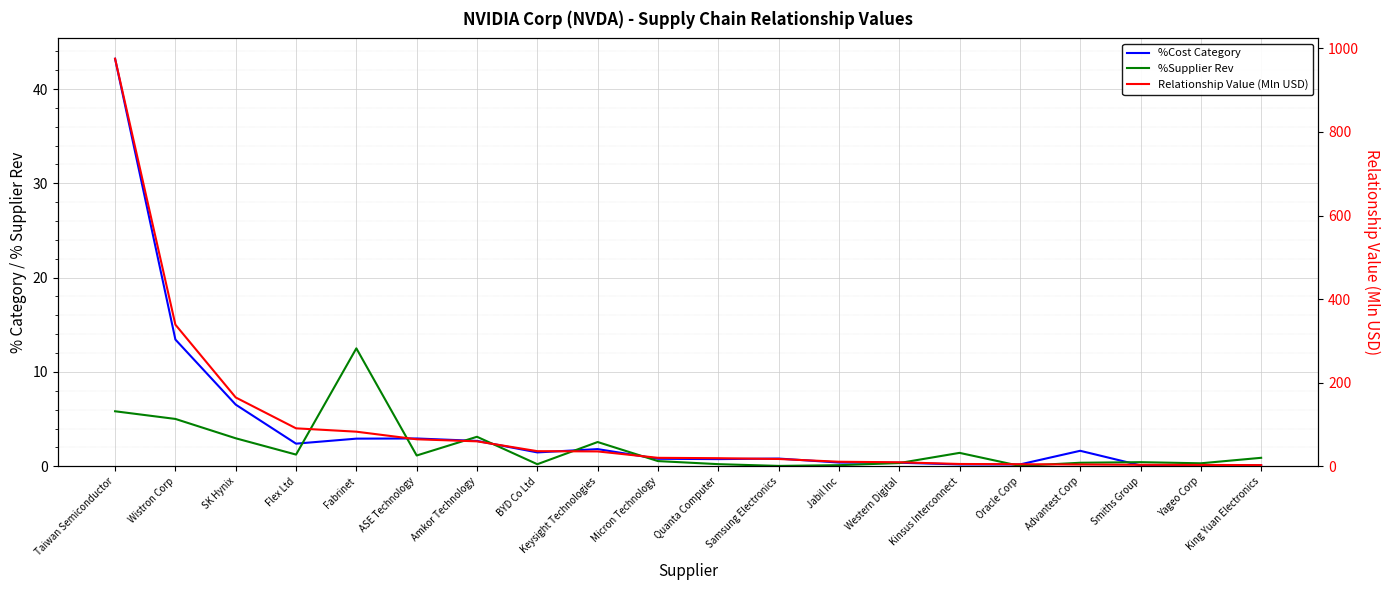

At which label does Relationship Value (Mln USD) first exceed 20?

Taiwan Semiconductor